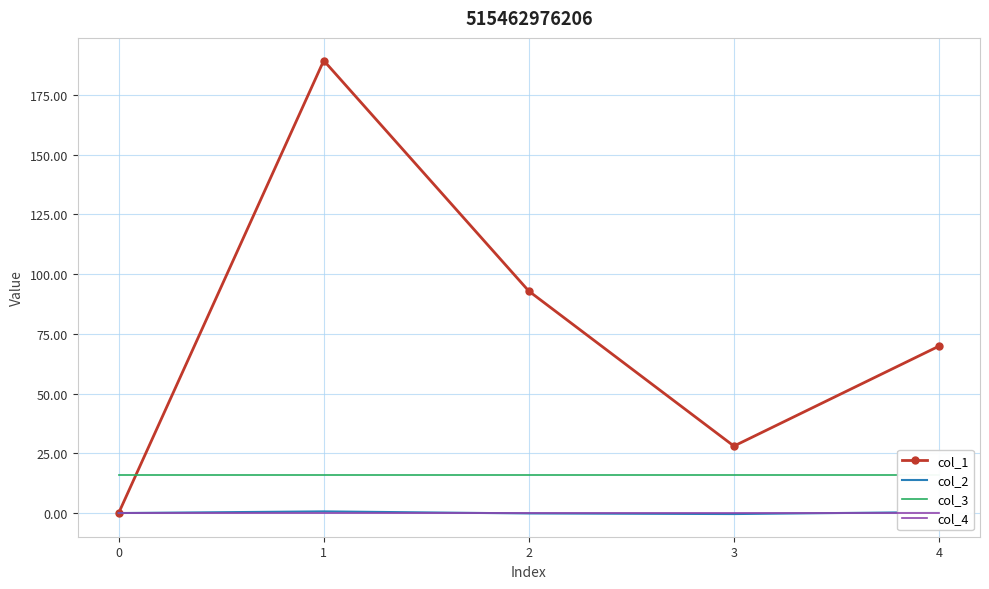

Reading right to left, extract all data points from this chart.

col_1: 69.8	28.0	92.9	189.3	0.0
col_2: 0.4	-0.4	-0.2	0.7	0.0
col_3: 16.0	16.0	16.0	16.0	16.0
col_4: 0.0	0.0	0.0	0.0	0.0